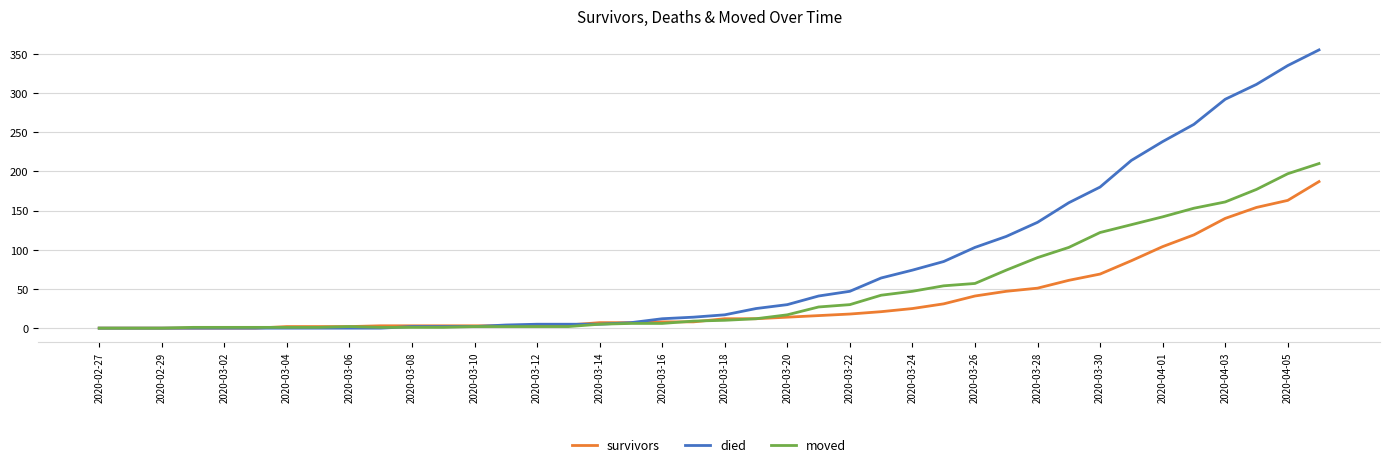

Count the number of data series in this chart.

3